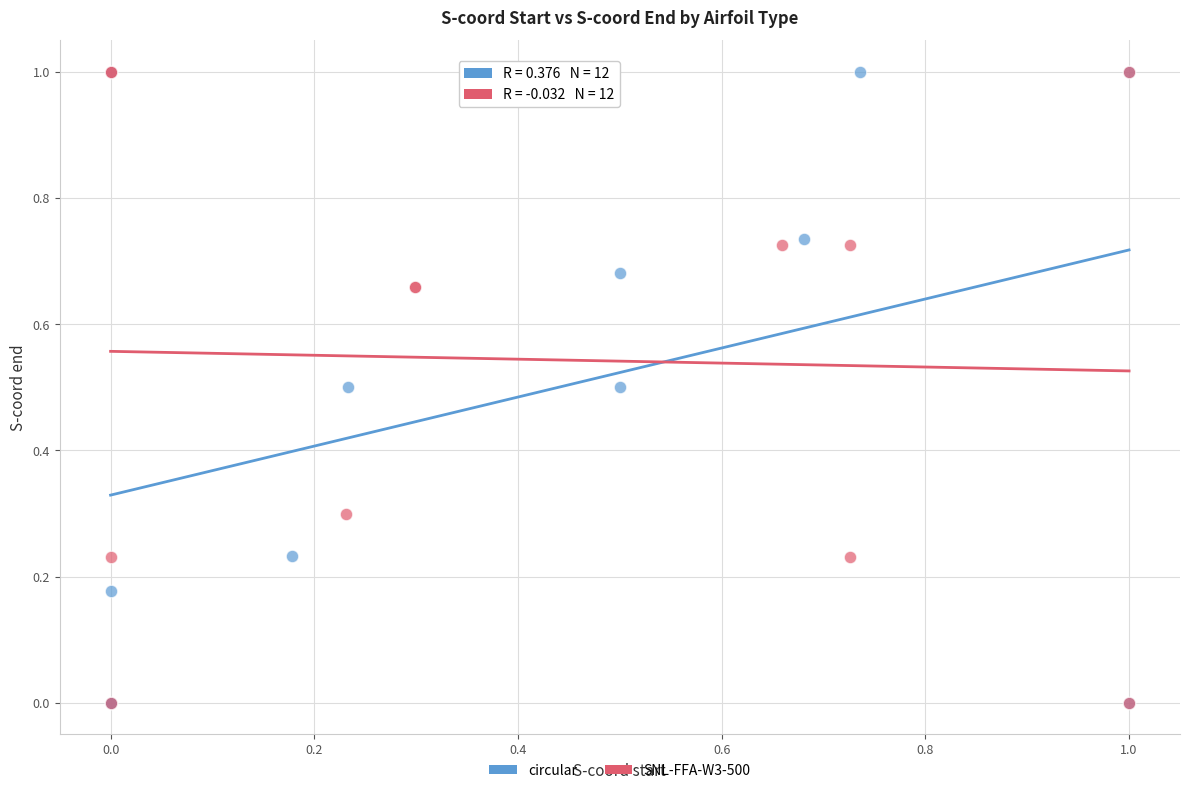

What are all the series names shown in the legend?

circular, SNL-FFA-W3-500